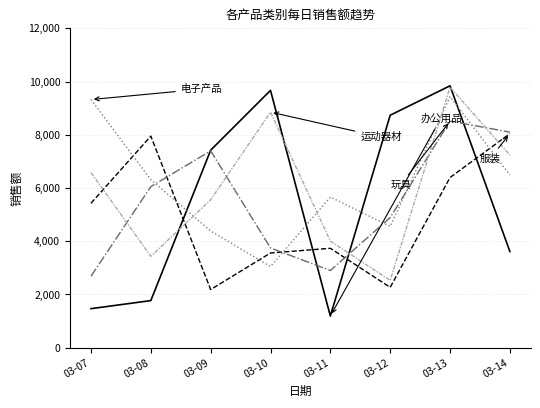

What is the difference between the highest and lowest values at 03-11?

4469